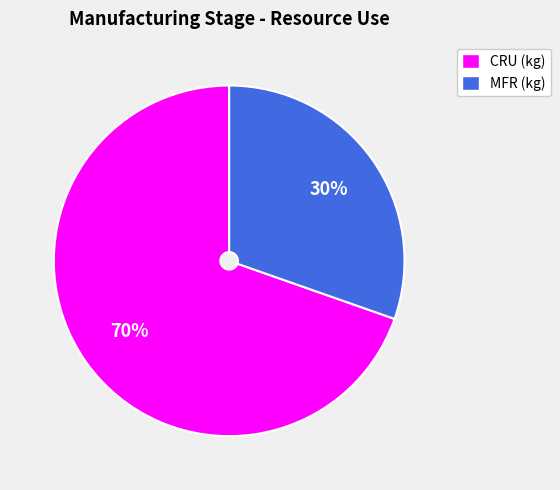

What percentage is the CRU (kg) slice, to the nearest percent?

70%